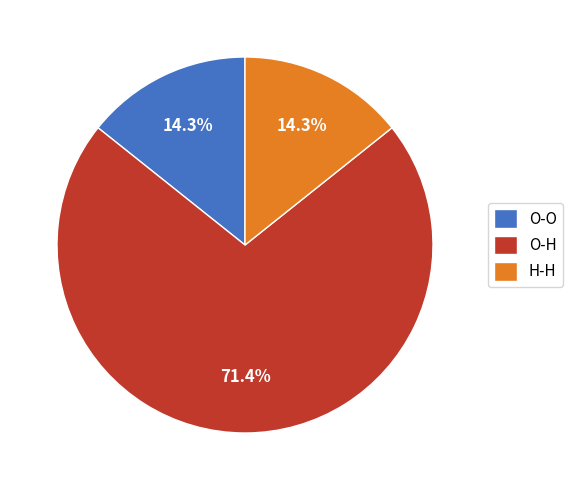

Count the number of slices in the pie.

3